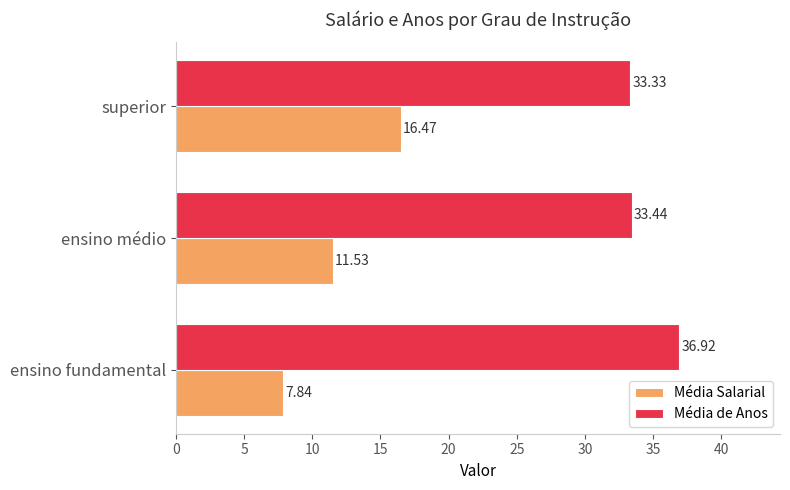

What are all the series names shown in the legend?

Média Salarial, Média de Anos